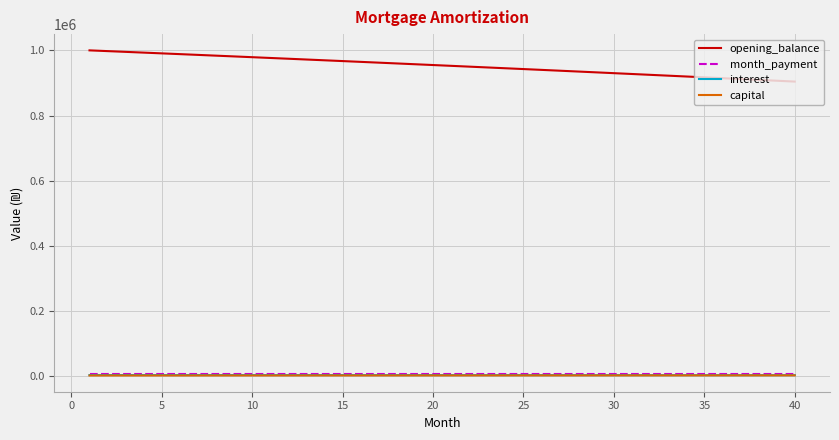

What is the maximum value shown in the chart?

1000000.0